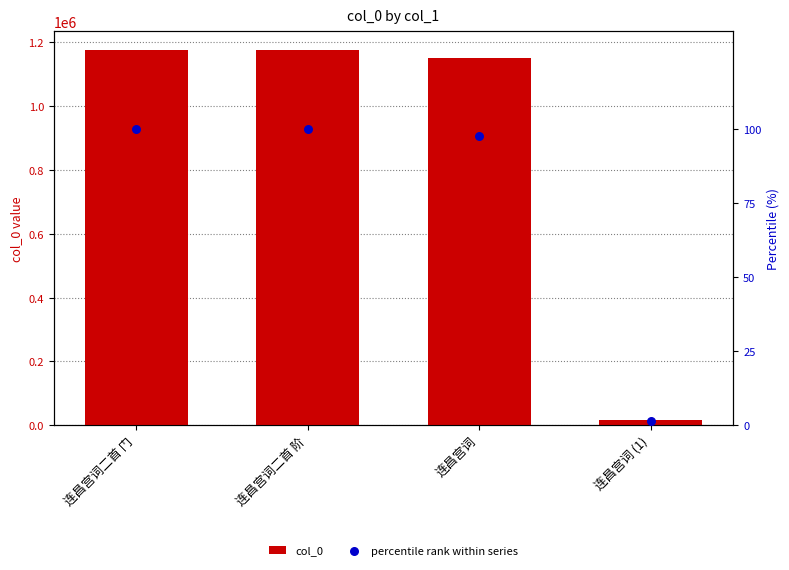

What are all the series names shown in the legend?

col_0, percentile rank within series